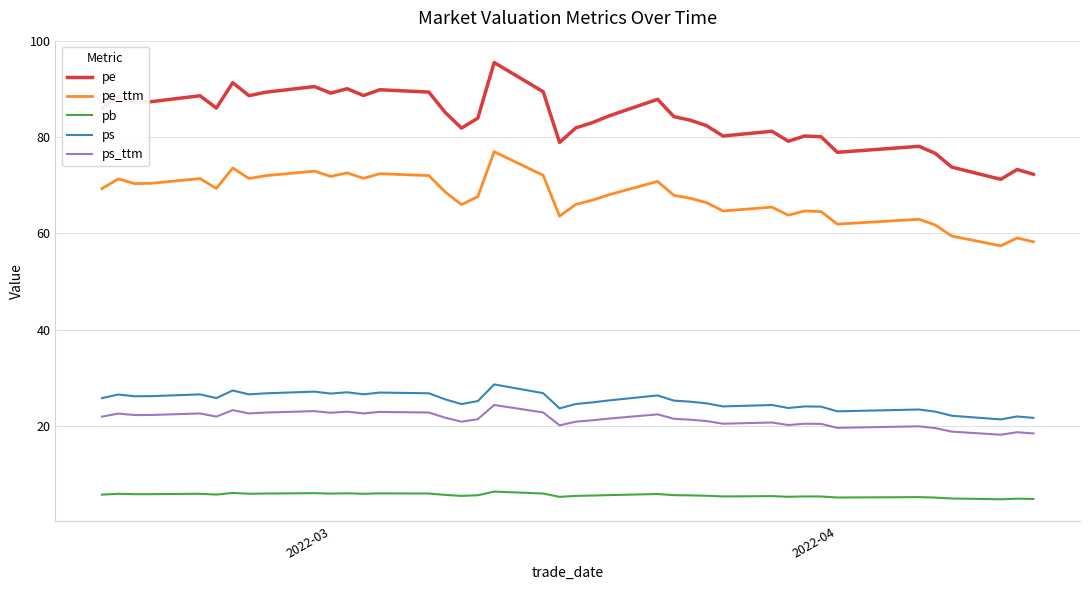

Which series has the largest total across all categories?

pe